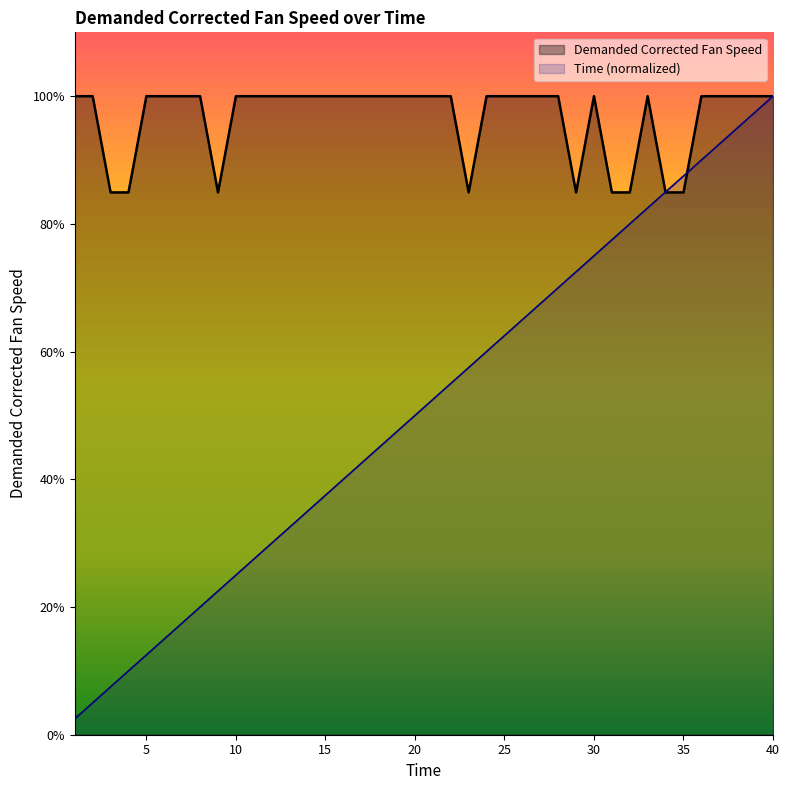

Rank the series at 20 from highest to lowest value.

Demanded Corrected Fan Speed, Time (normalized)